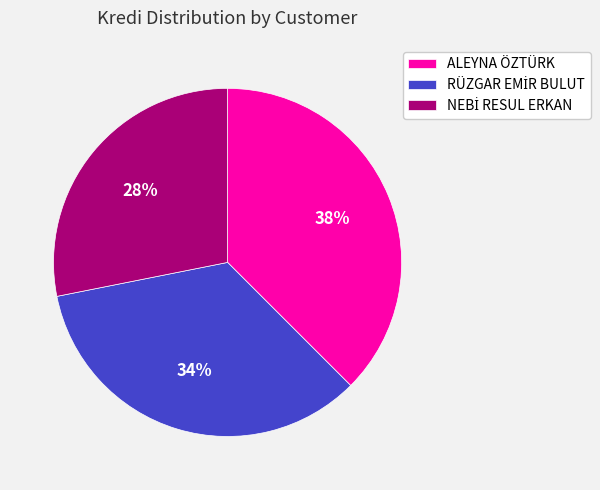

True or false: ALEYNA ÖZTÜRK accounts for 38% of the total.

True